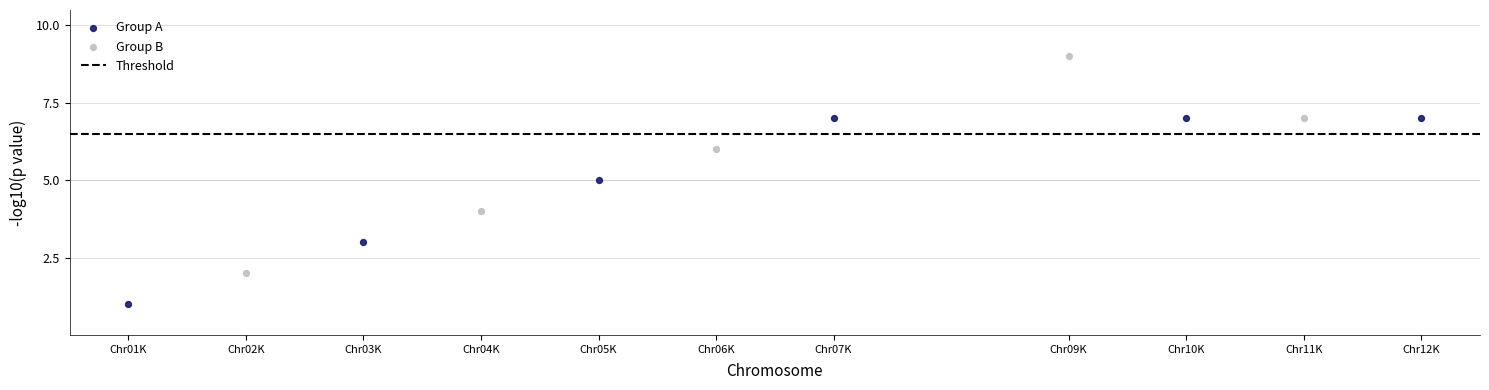

Which series has the widest spread of Y values?

Group B